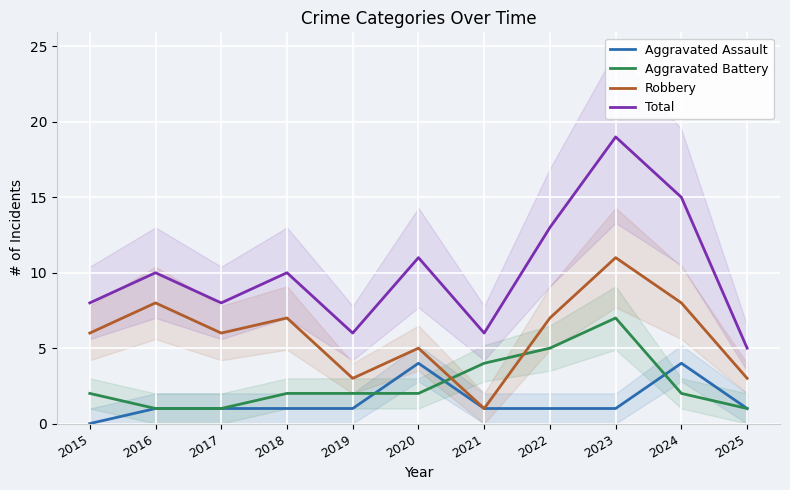

The value of Robbery at 2020 is 9. True or false?

False